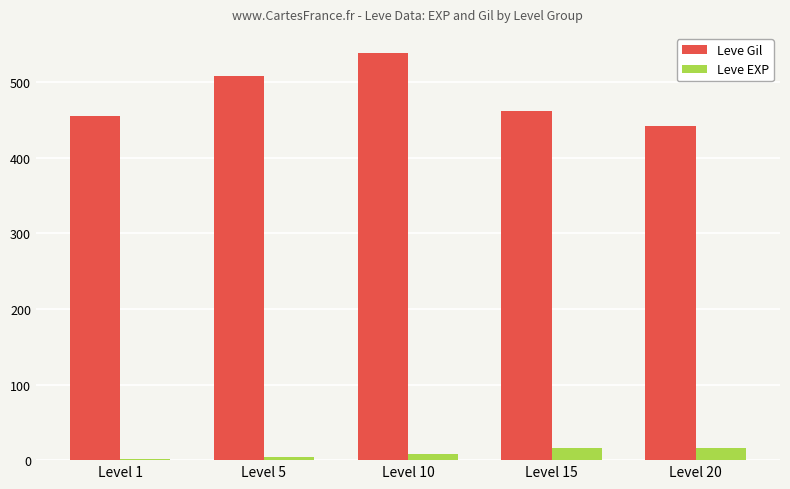

How many groups of bars are there?

5